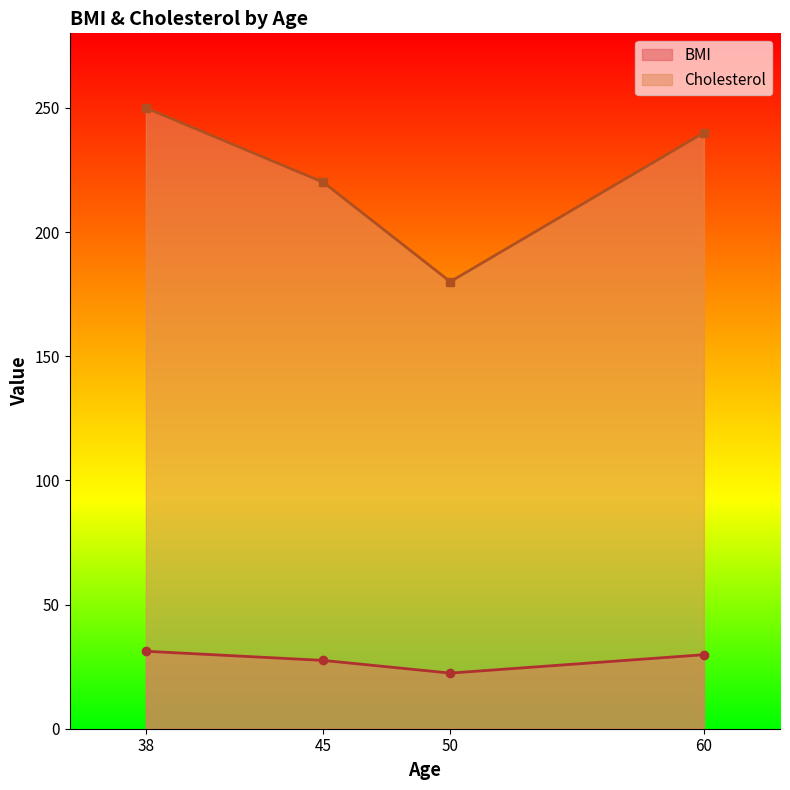

What are all the series names shown in the legend?

BMI, Cholesterol